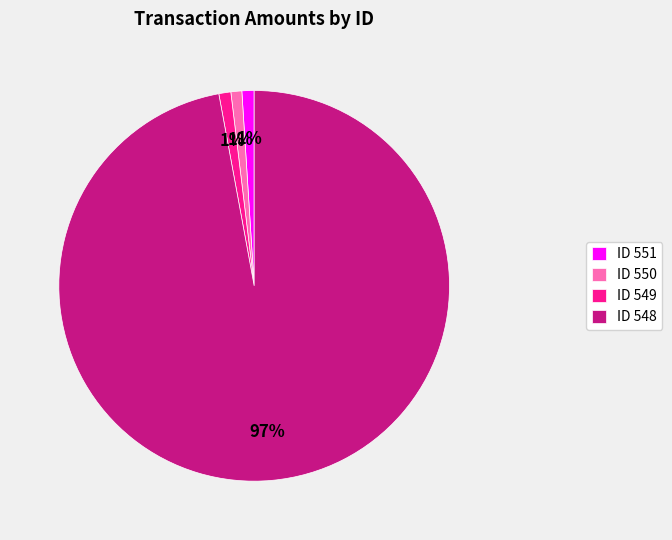

What is the largest slice in the pie chart?

ID 548